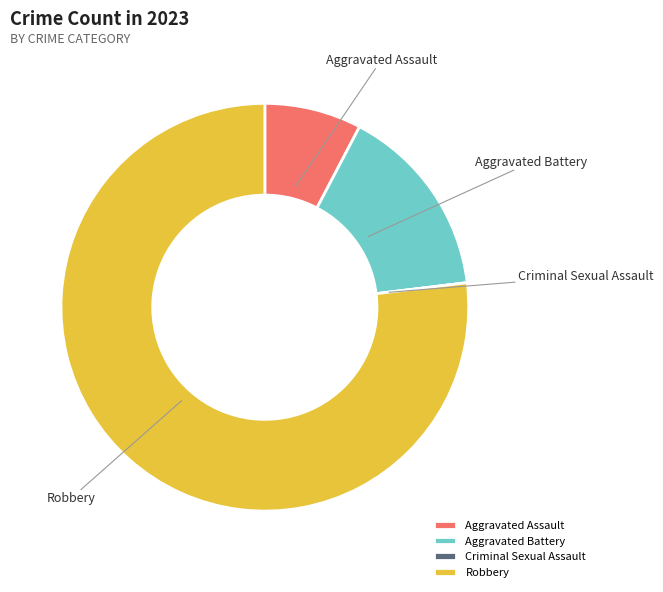

Is it true that Robbery is 77% of the pie?

True